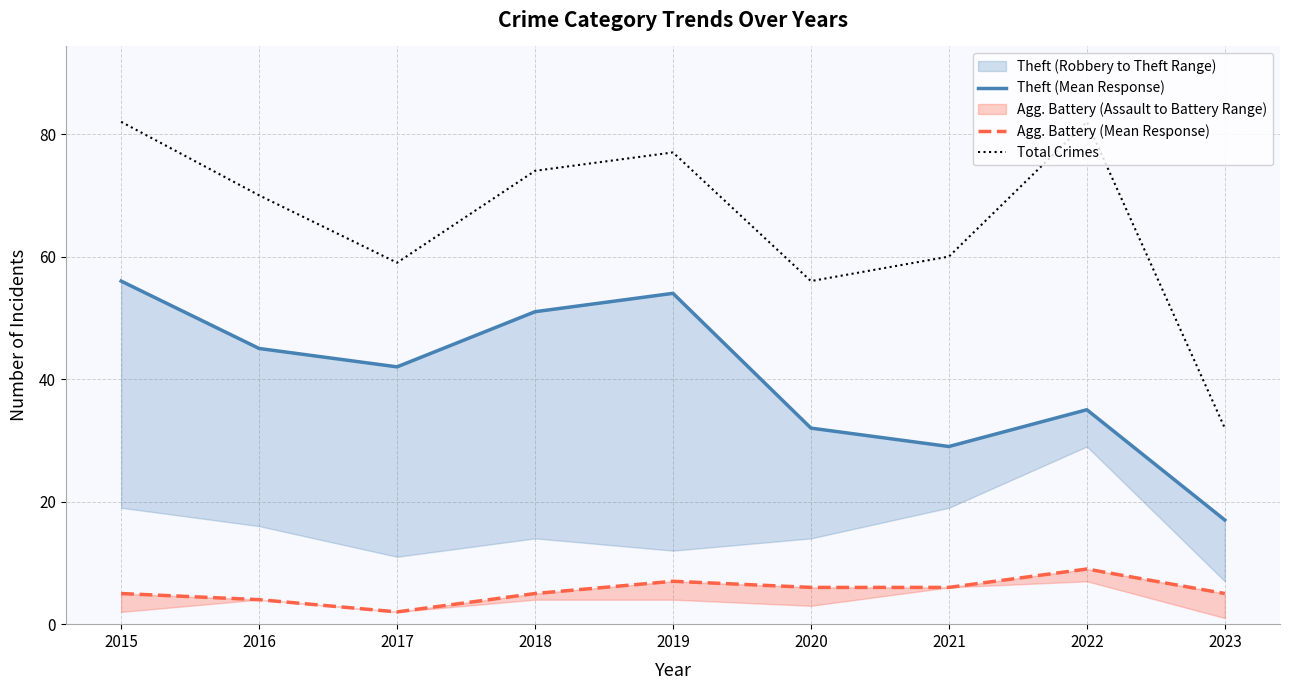

What is the greatest value displayed?

82